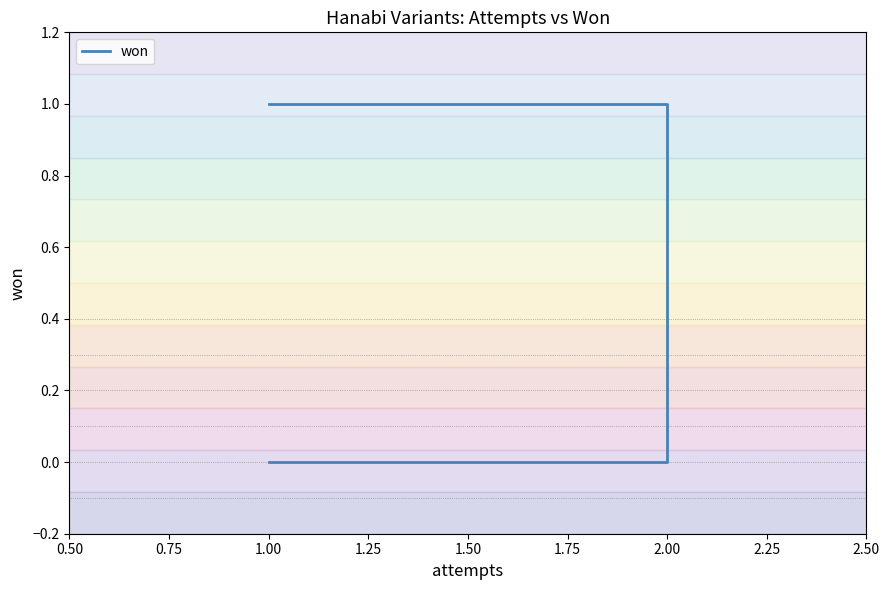

What is the maximum value shown in the chart?

1